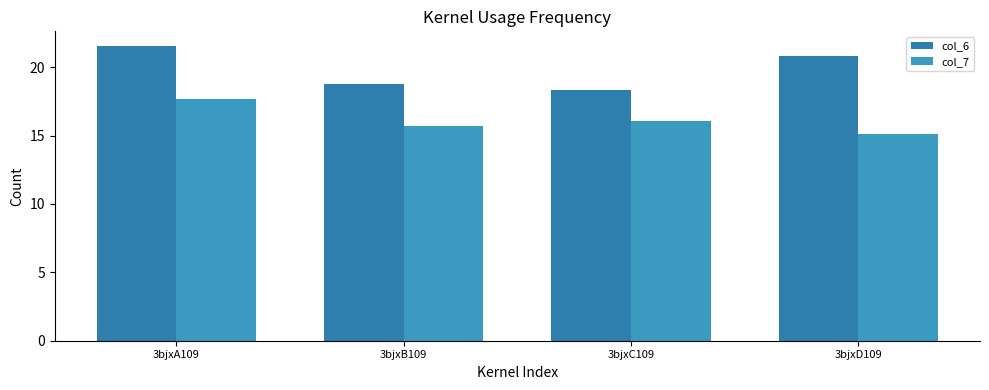

How many bars are there in total?

8